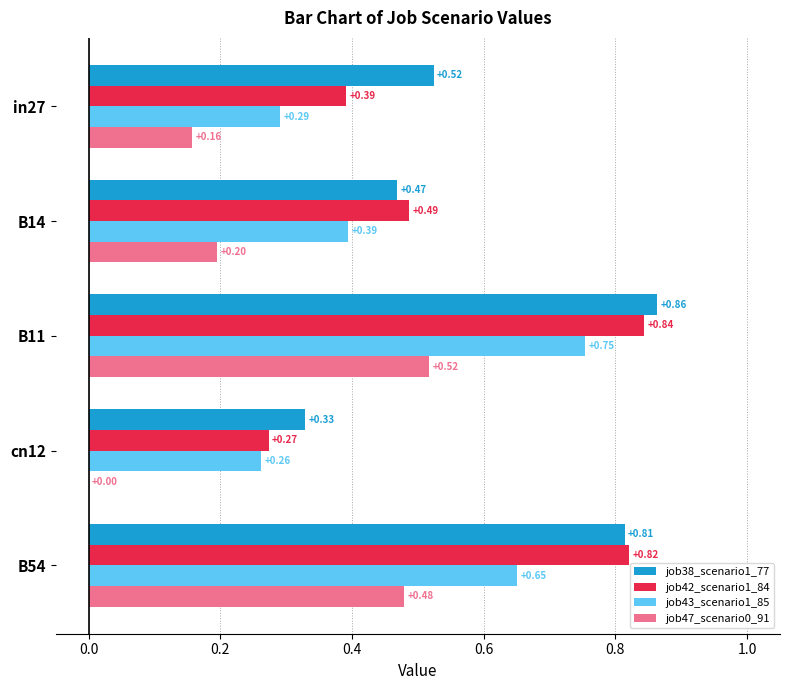

What is the total value across all series at B54?

2.8